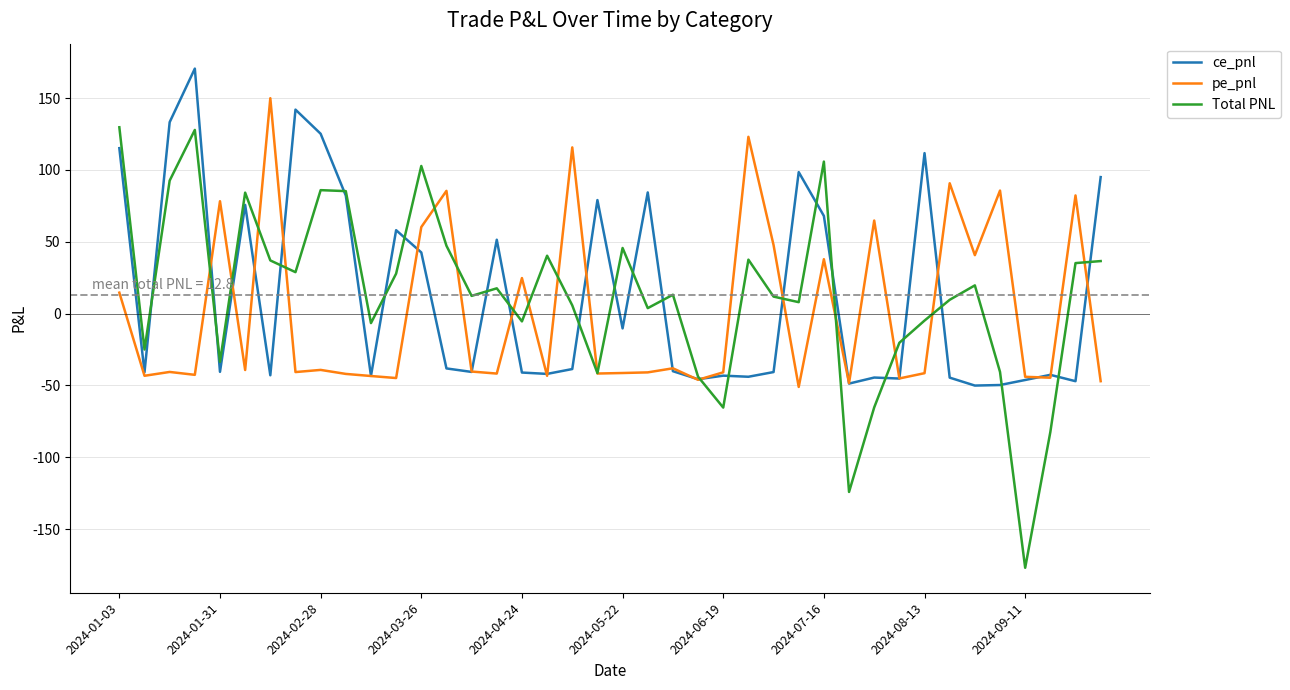

List the series in order of their peak value, lowest first.

Total PNL, pe_pnl, ce_pnl